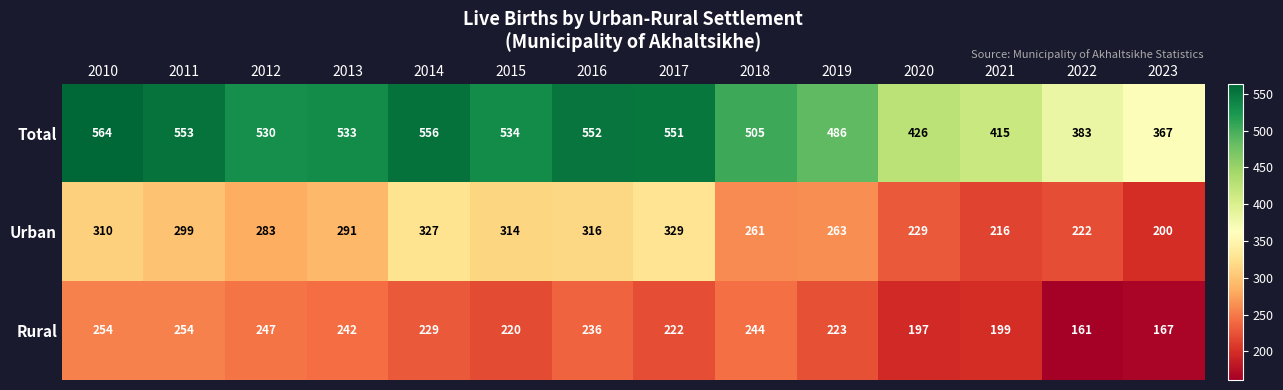

Rank the series by their average value, from lowest to highest.

Rural, Urban, Total